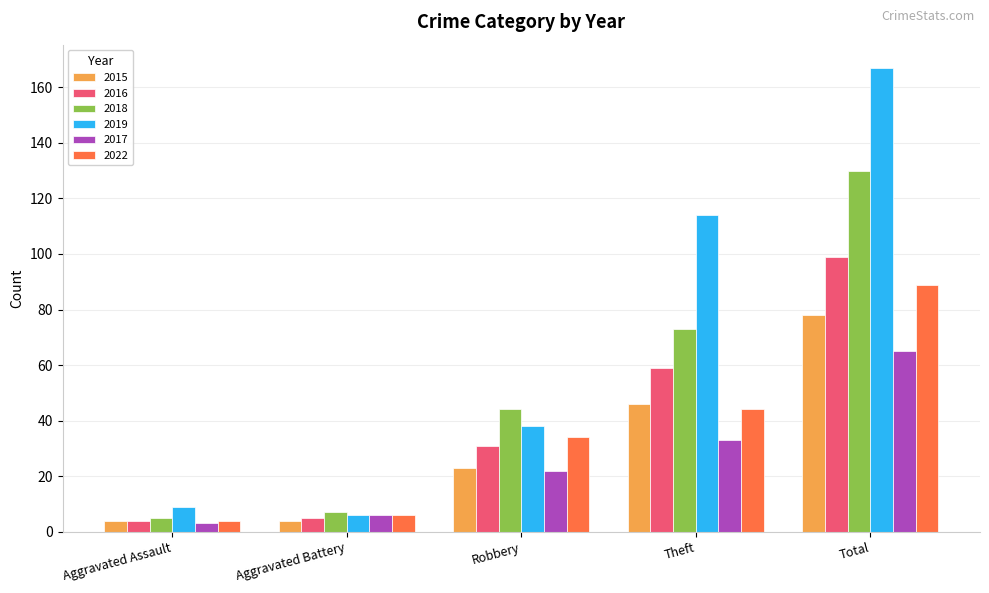

What is the difference between the second highest and minimum values in the 2017 series?

30